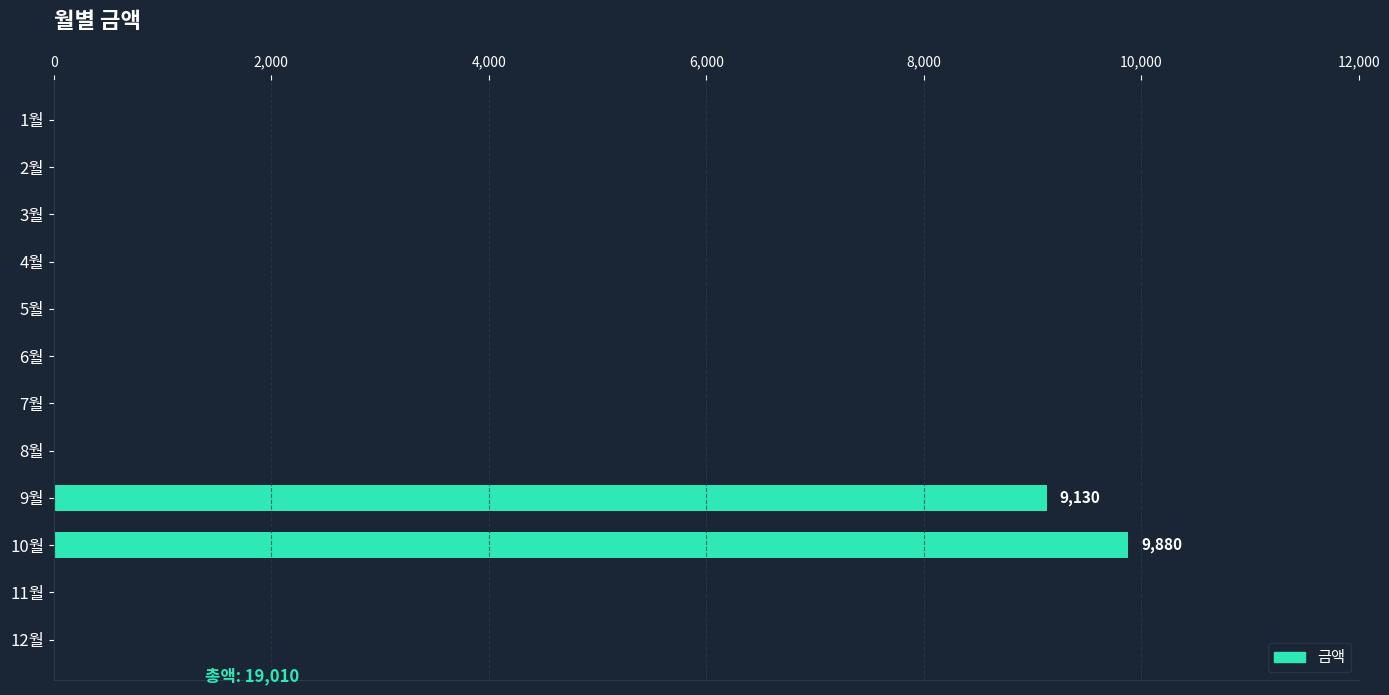

Count the number of values greater than 0.

2